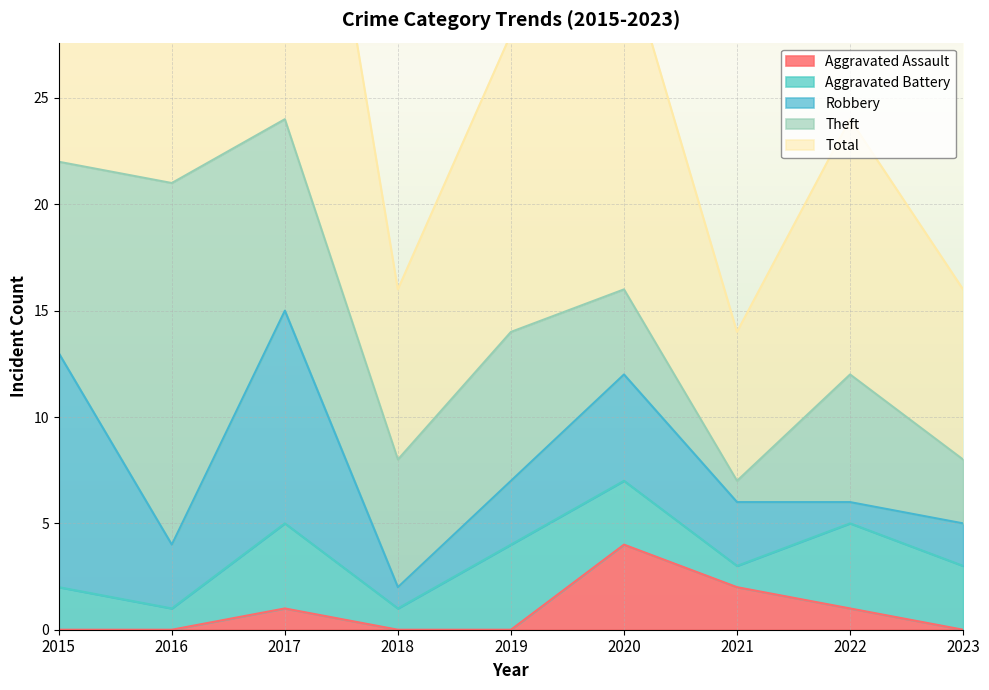

At 2023, list the series in order from largest to smallest.

Total, Aggravated Battery, Theft, Robbery, Aggravated Assault